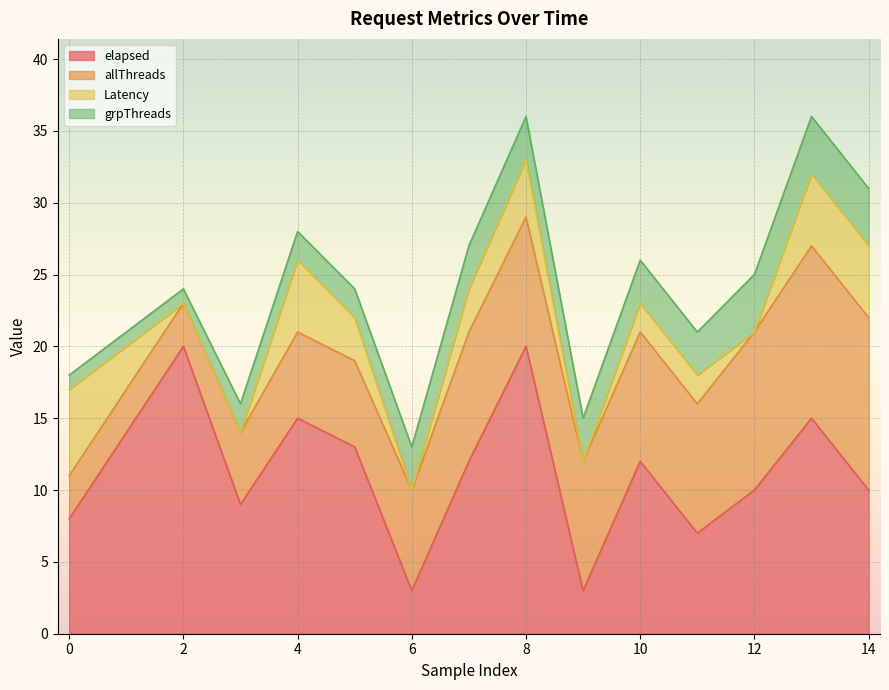

How many lines are shown in the chart?

4